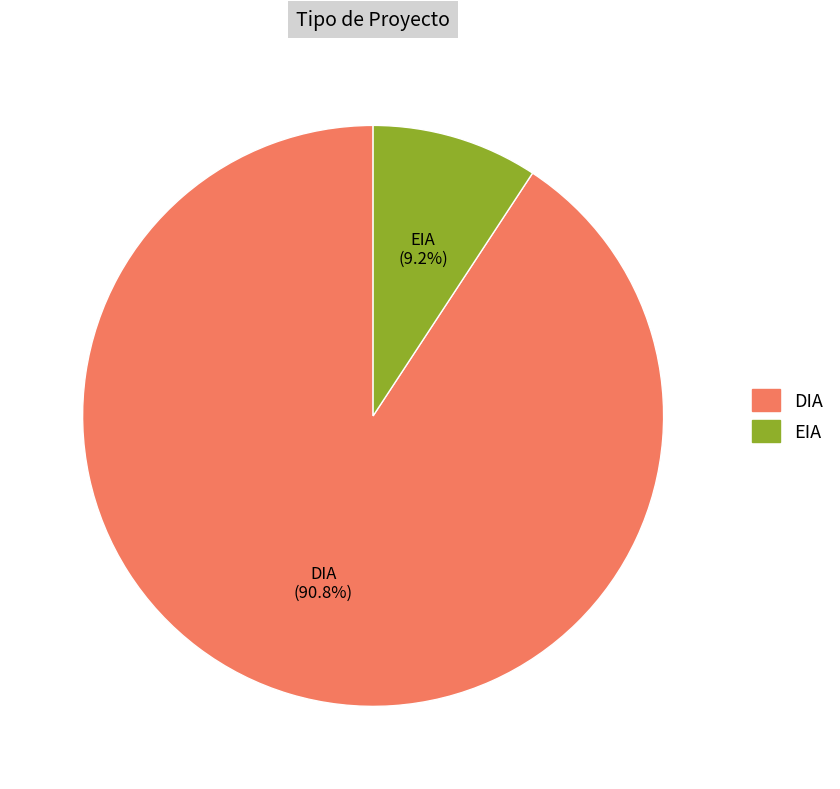

Is it true that DIA is 78% of the pie?

False